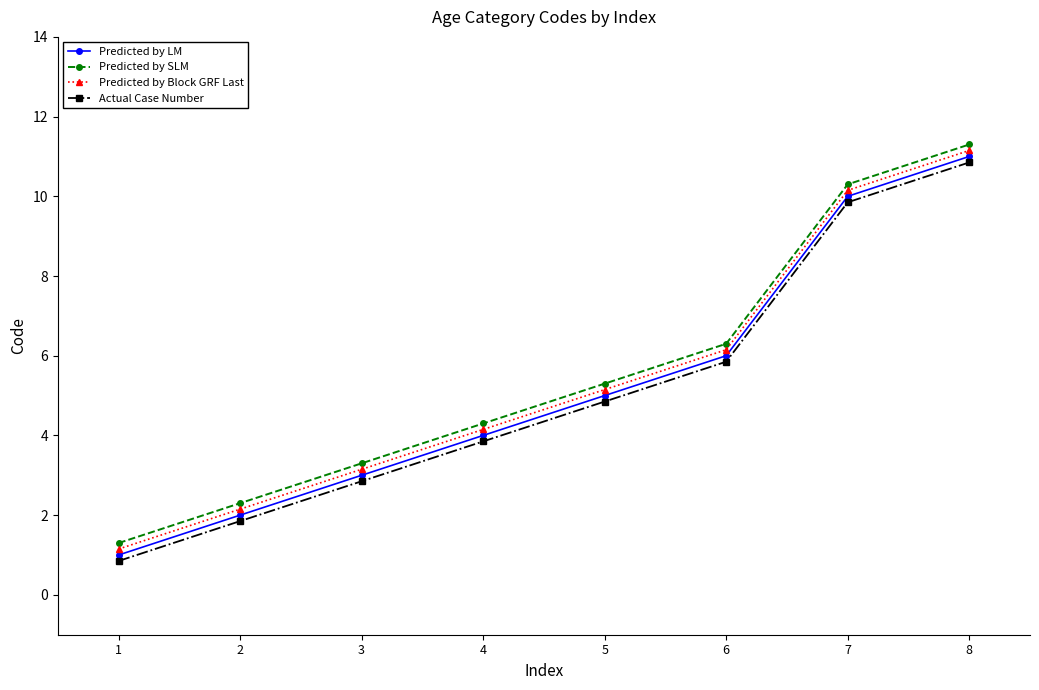

Does the chart have visible grid lines?

No